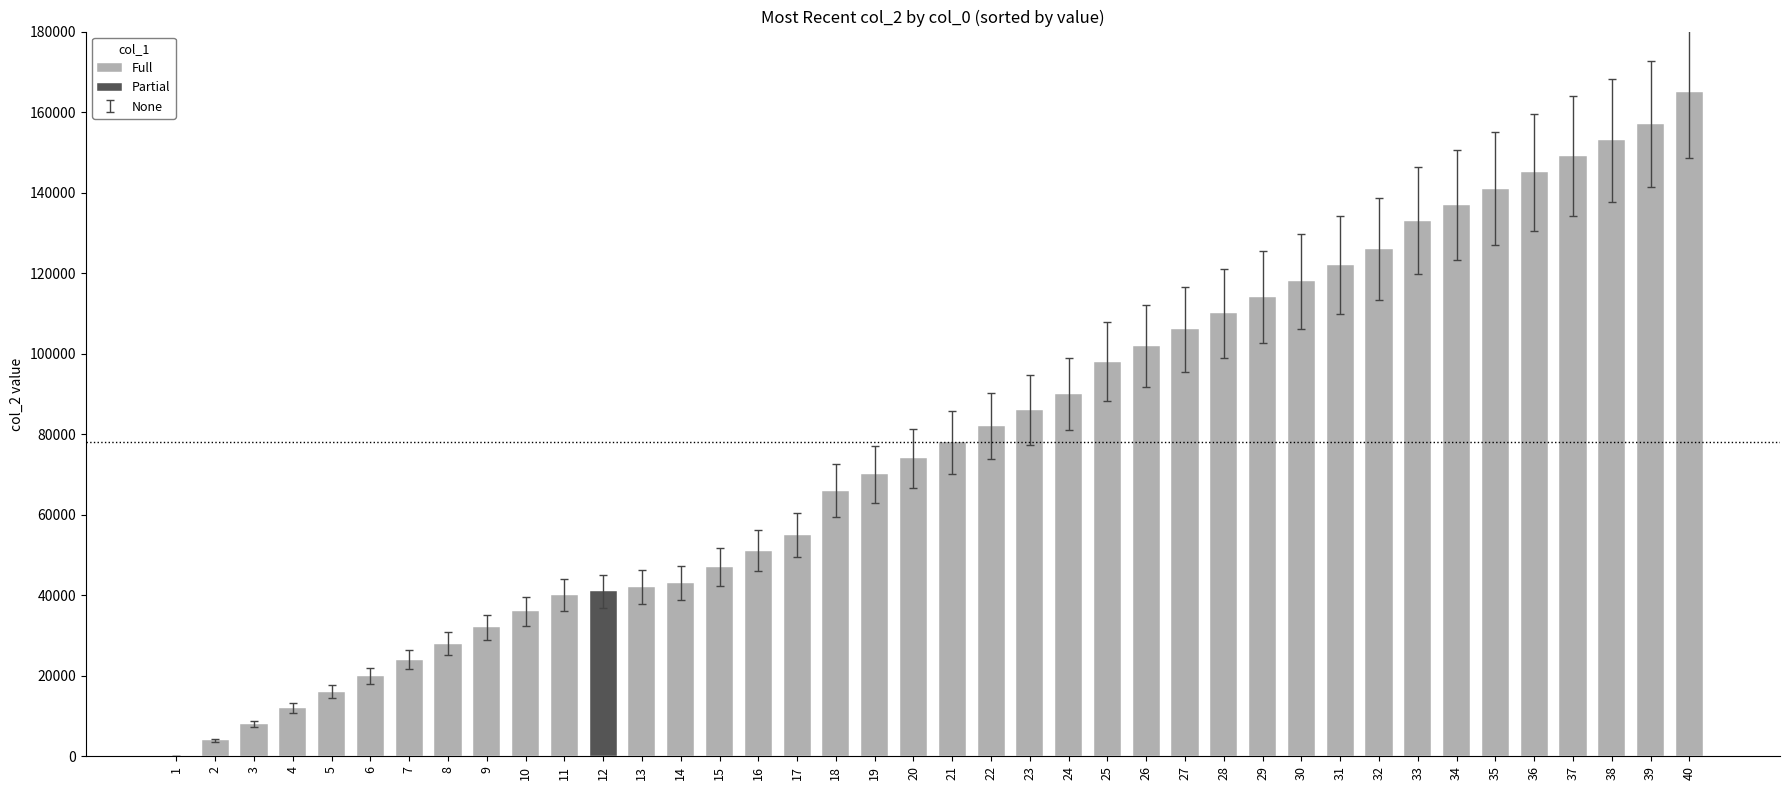

Does the chart contain any negative values?

No